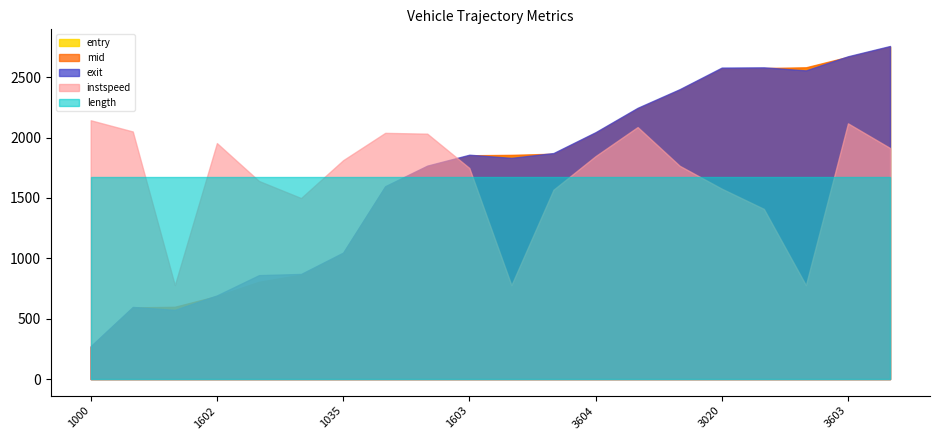

What is the value of the exit point at the 8th from the left?

1597.6